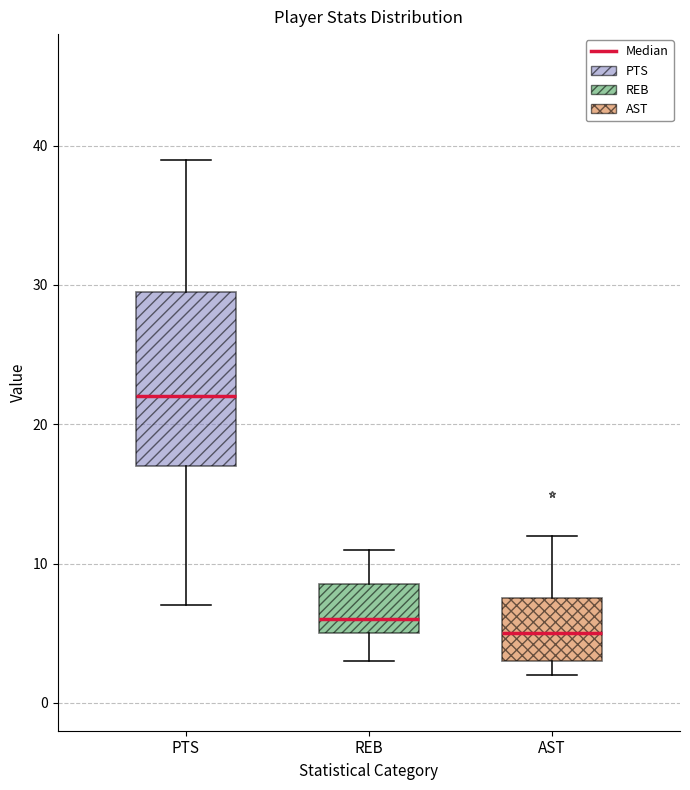

Comparing the boxes themselves (not the whiskers), which one is the tallest?

PTS